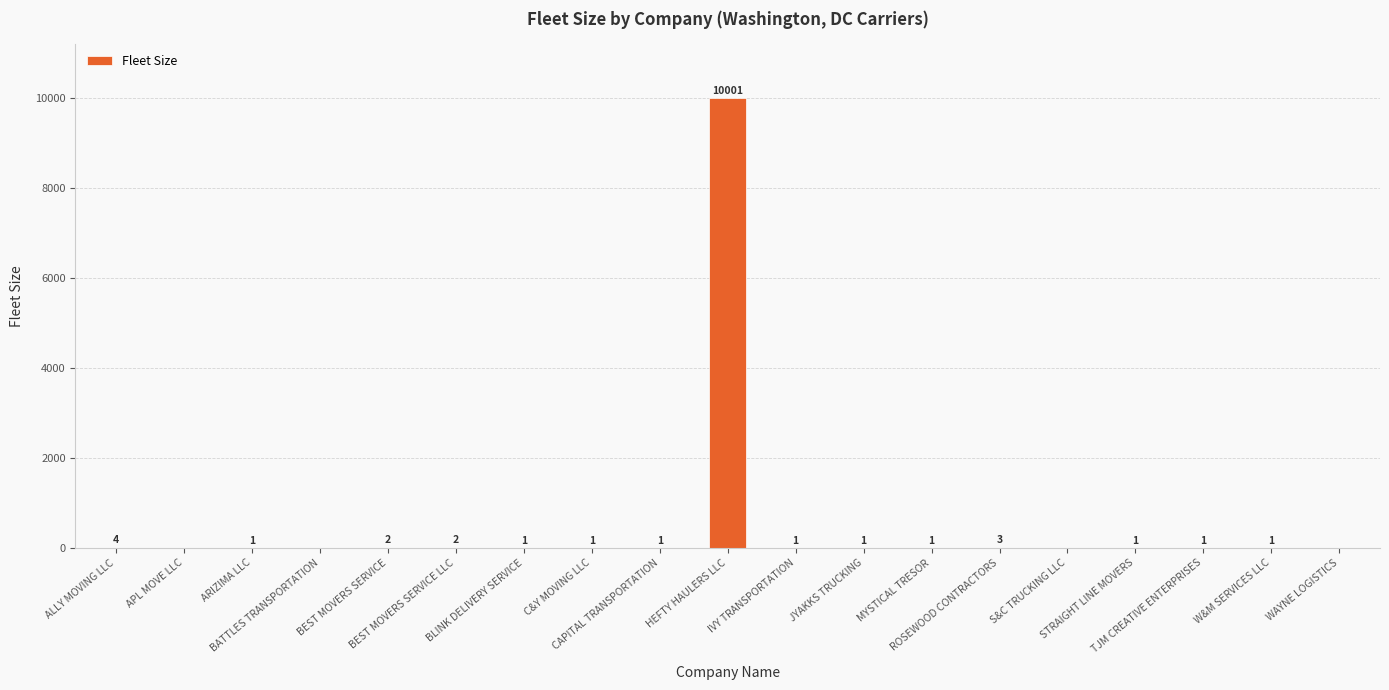

What is the greatest value displayed?

10001